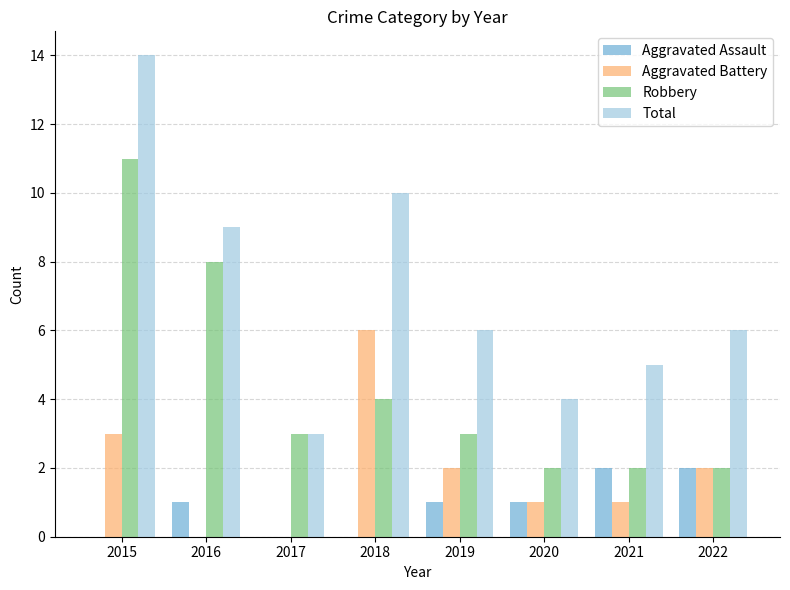

How many categories are shown in the chart?

8